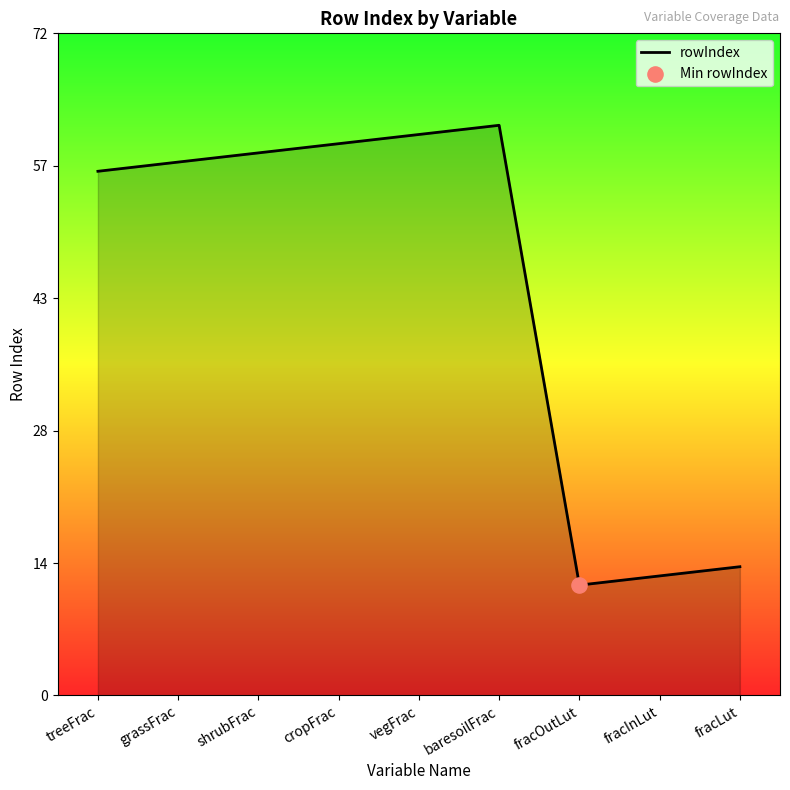

Between baresoilFrac and cropFrac, which is larger?

baresoilFrac